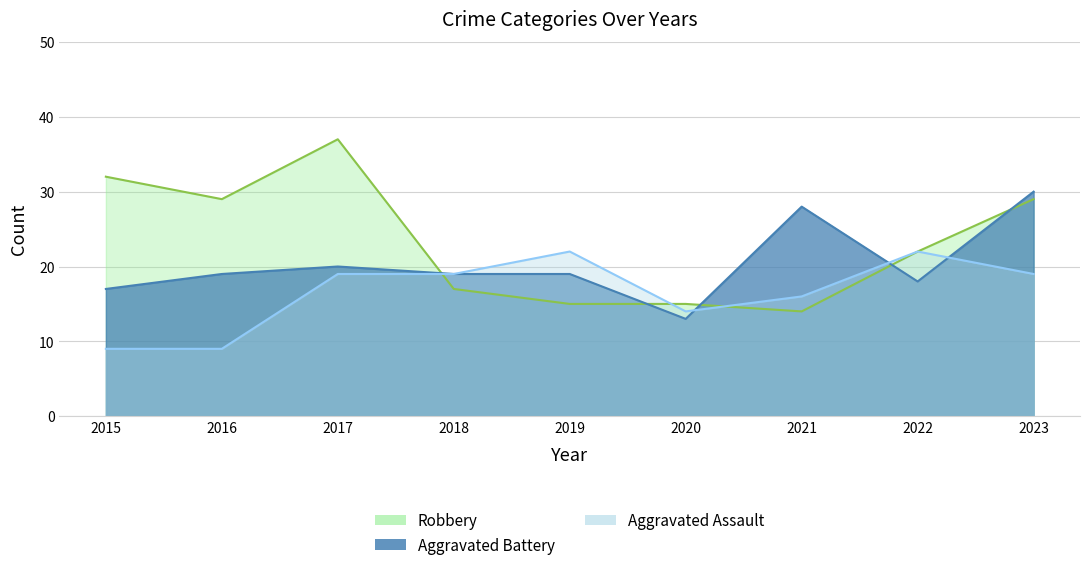

Which category has the highest value in the Aggravated Battery series?

2023